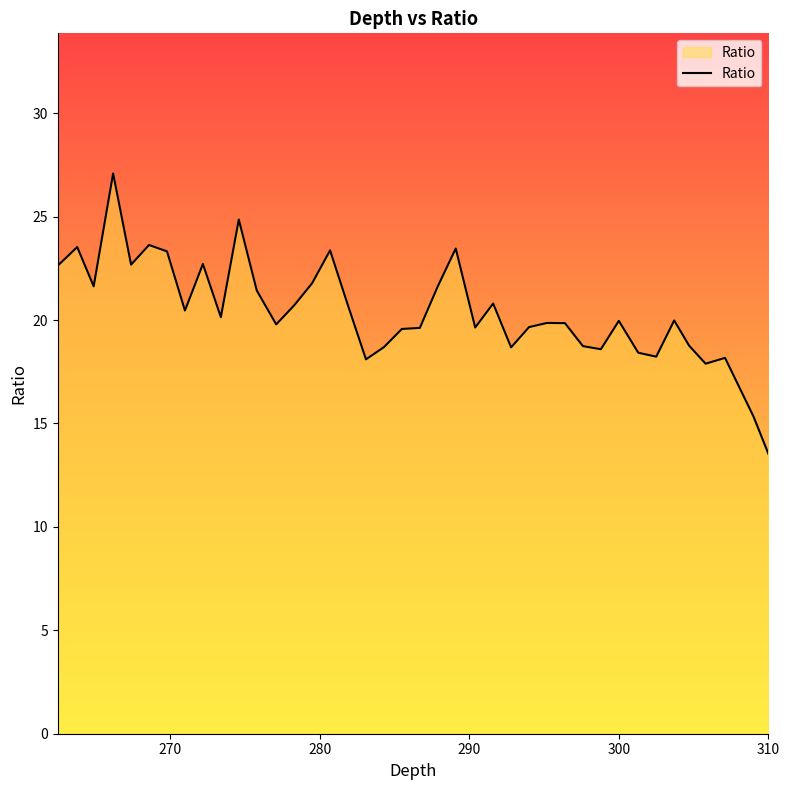

What is the greatest value displayed?

27.1